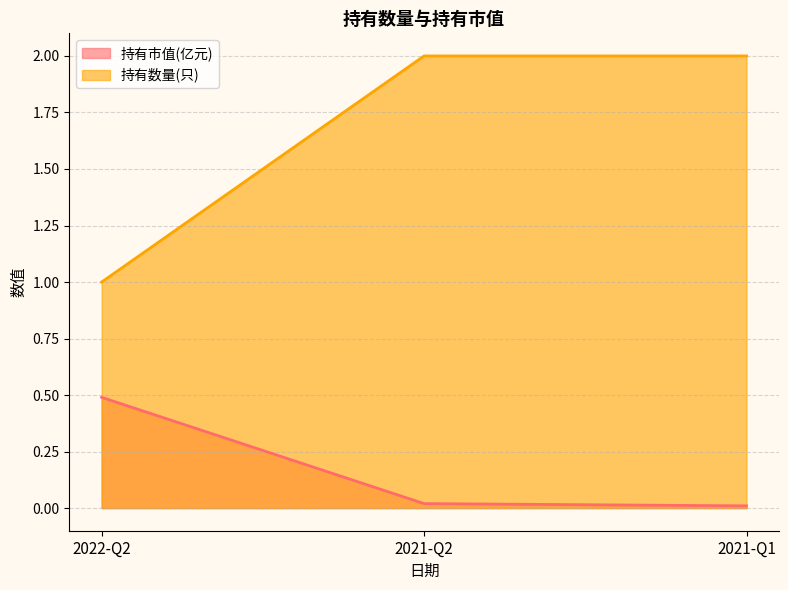

Which series has the largest range (max minus min)?

持有数量(只)